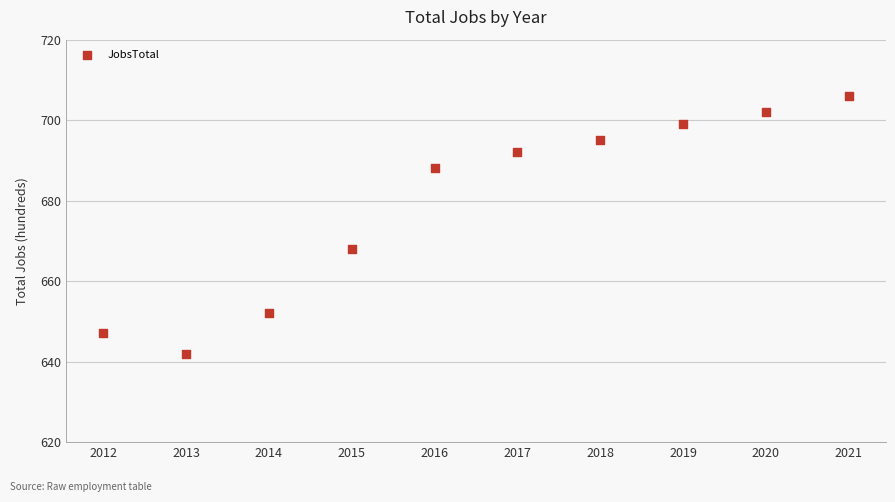

What is the range of X values (max minus min)?

9